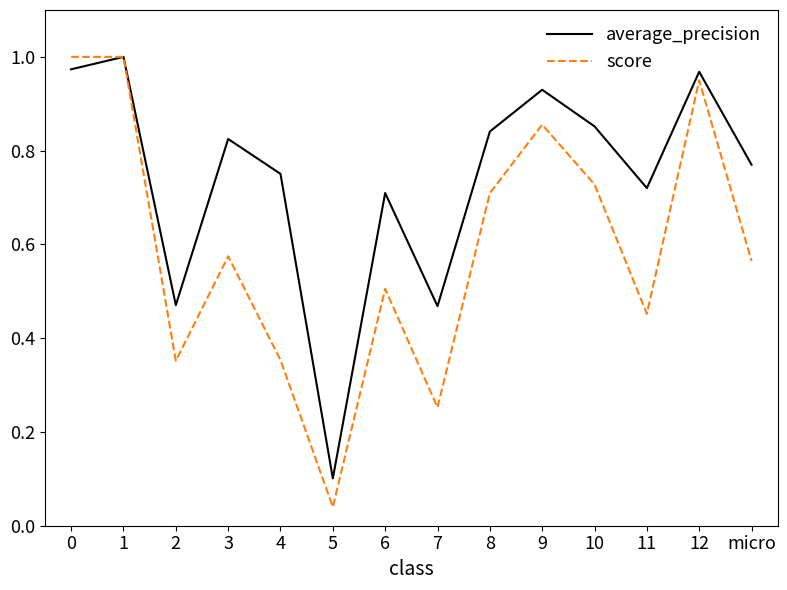

Where is average_precision nearest to the value 0?

5